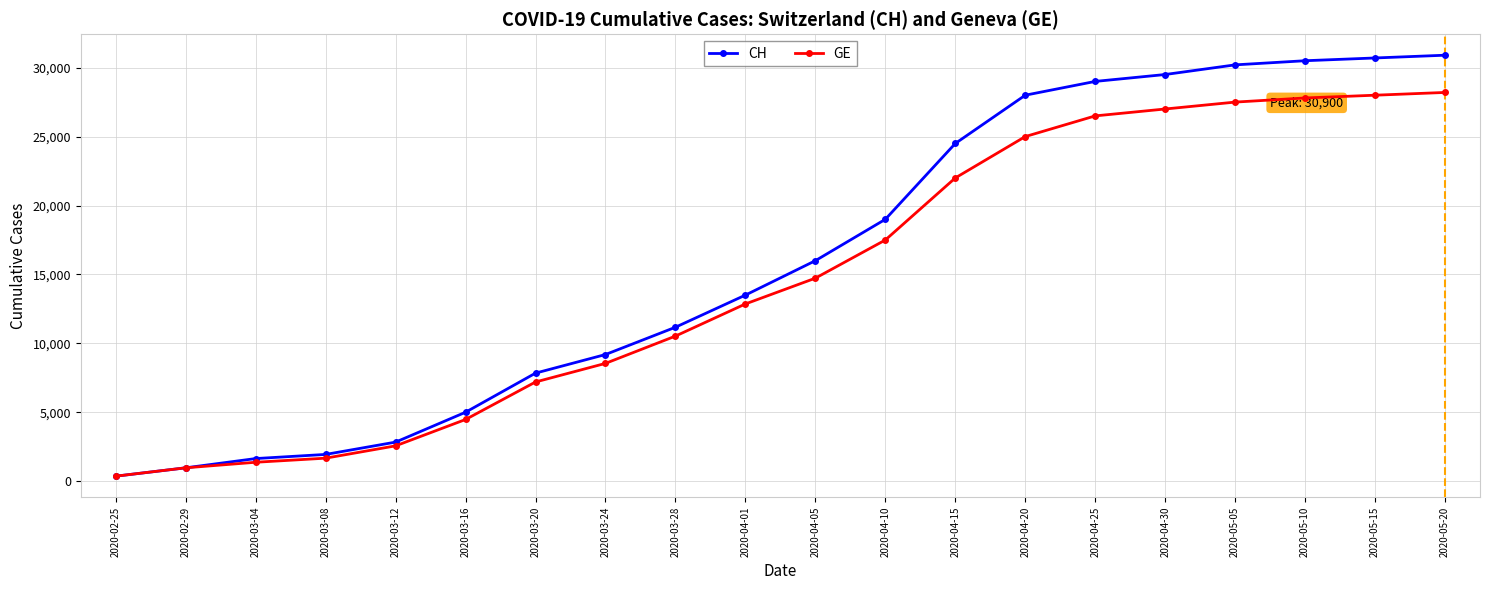

Which series changed the most between 2020-04-05 and 2020-05-10?

CH